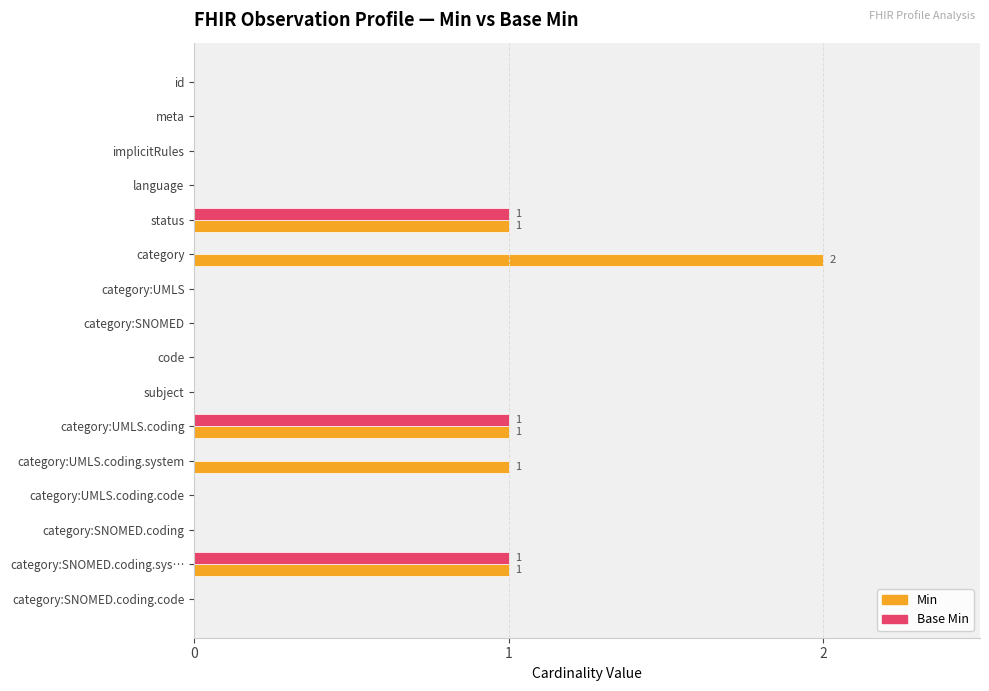

What are all the series names shown in the legend?

Min, Base Min